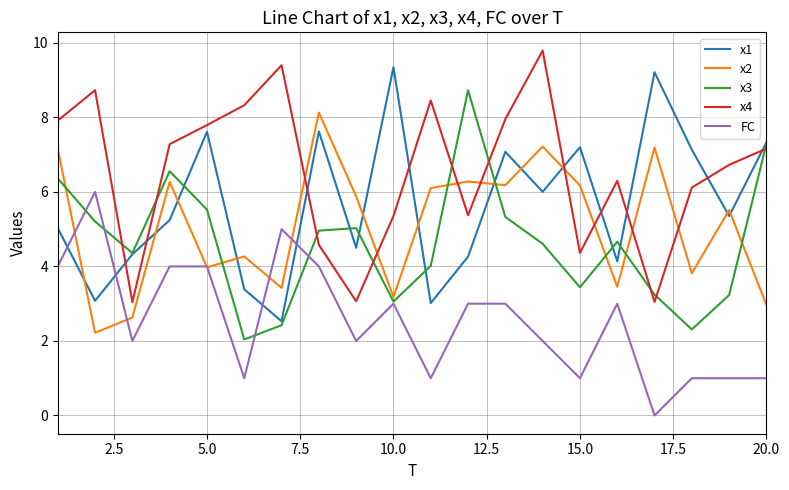

Which series has the largest total across all categories?

x4